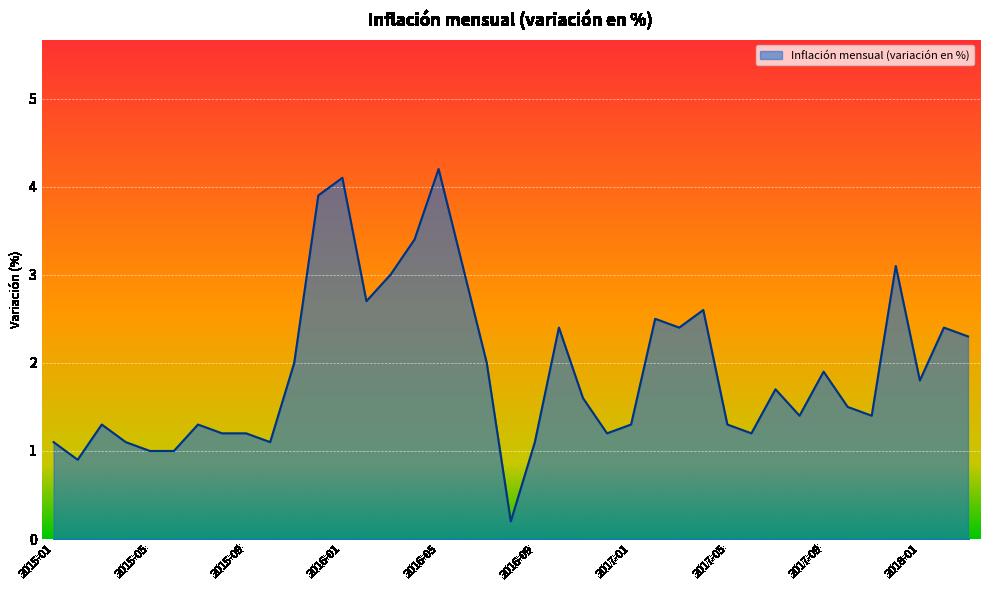

What is the greatest value displayed?

4.2